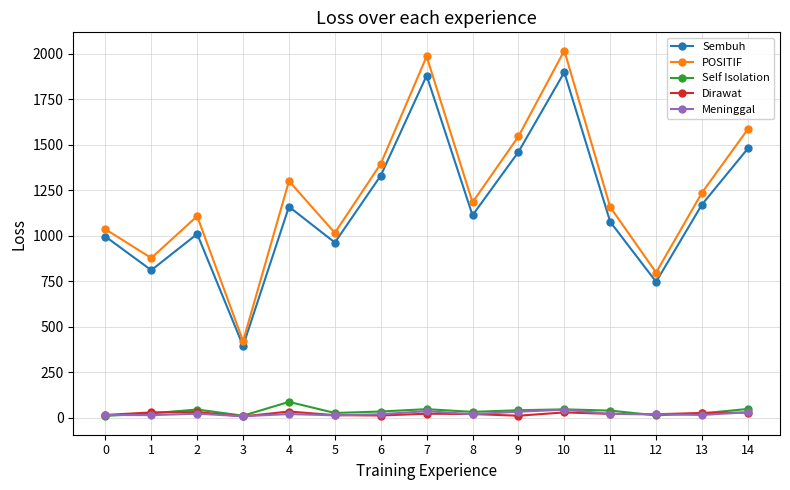

Is it true that POSITIF equals 493 at 14?

False